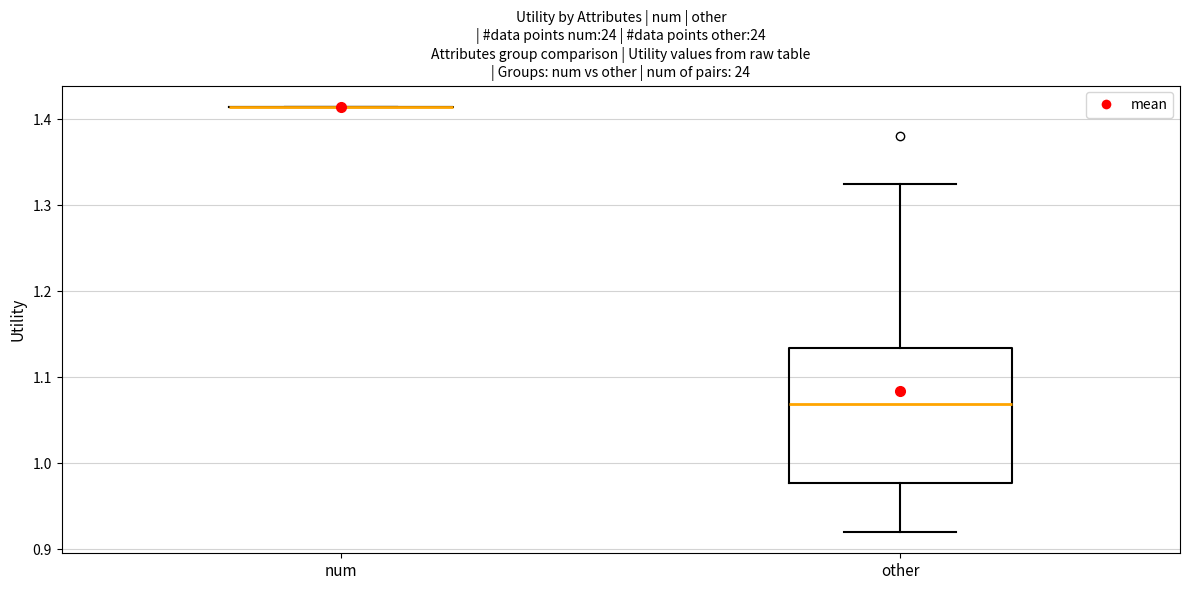

Reading left to right, read every box against the y-axis: the position of its median line, the range the box covers, and the ends of its whiskers. The values are not printed on the chart, so give them approximately, as read against the axis.

num: box collapsed to a line at 1.41, whiskers 1.41 to 1.41
other: median 1.07, box 0.98 to 1.13, whiskers 0.92 to 1.32